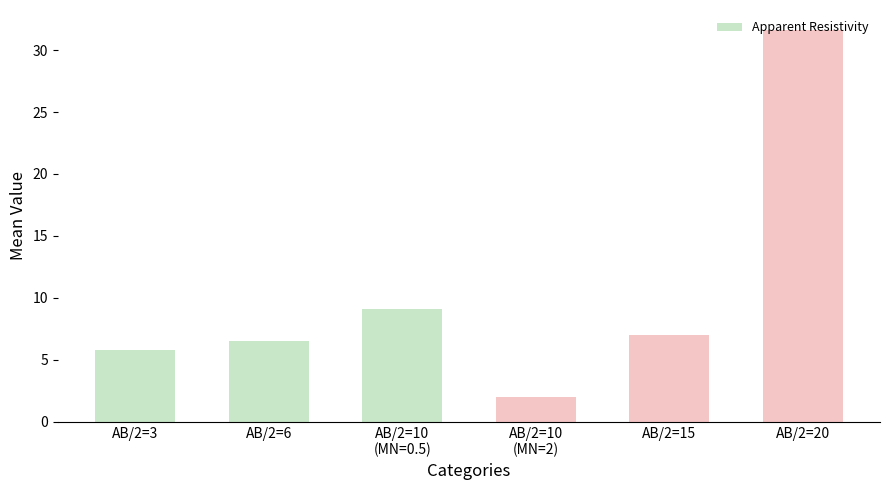

Between AB/2=20 and AB/2=3, which is larger?

AB/2=20